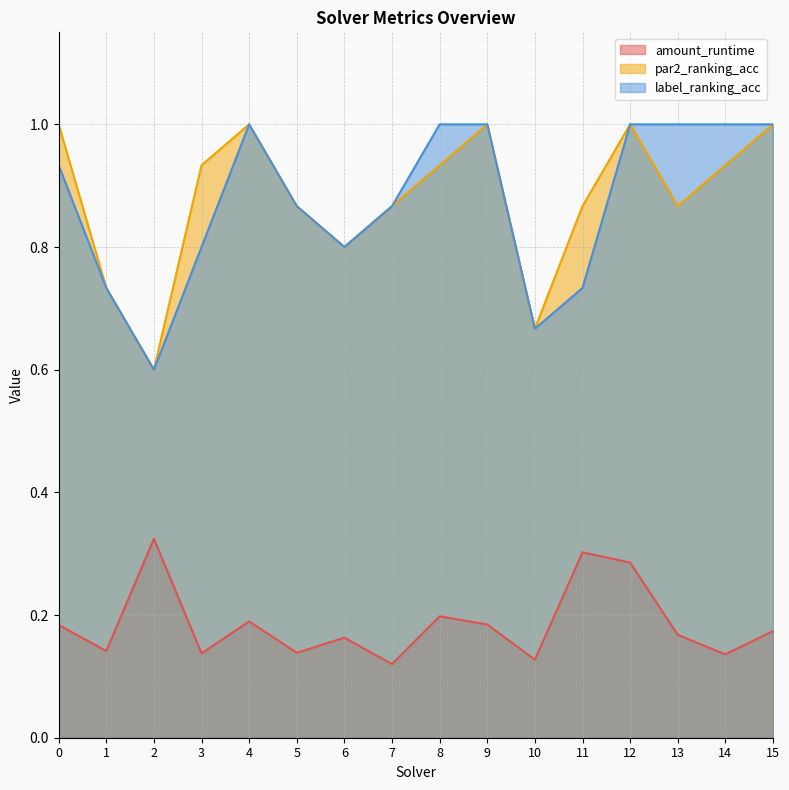

How many series are shown in this chart?

3